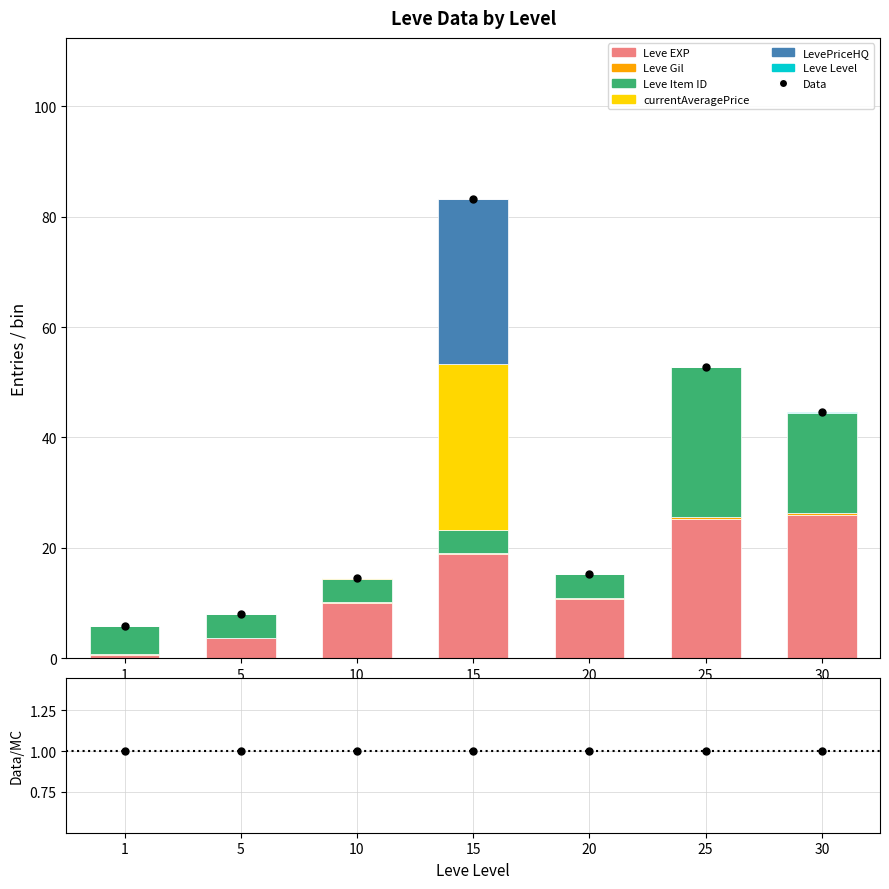

What are all the series names shown in the legend?

Leve EXP, Leve Gil, Leve Item ID, currentAveragePrice, LevePriceHQ, Leve Level